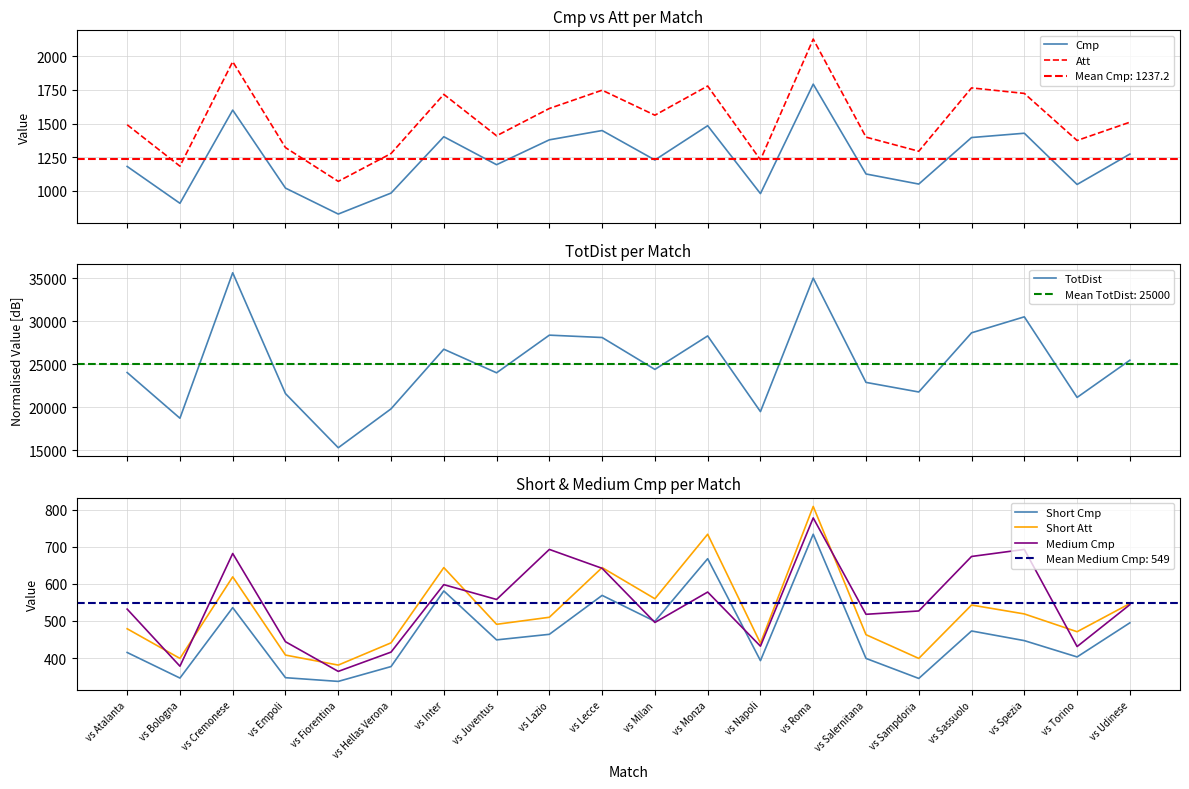

Reading left to right, what are all the values shown in this chart?

Cmp: vs Atalanta=1181	vs Bologna=907	vs Cremonese=1600	vs Empoli=1020	vs Fiorentina=827	vs Hellas Verona=983	vs Inter=1402	vs Juventus=1194	vs Lazio=1379	vs Lecce=1448	vs Milan=1229	vs Monza=1484	vs Napoli=979	vs Roma=1793	vs Salernitana=1125	vs Sampdoria=1050	vs Sassuolo=1396	vs Spezia=1428	vs Torino=1047	vs Udinese=1273
Att: vs Atalanta=1491	vs Bologna=1183	vs Cremonese=1960	vs Empoli=1321	vs Fiorentina=1070	vs Hellas Verona=1277	vs Inter=1717	vs Juventus=1409	vs Lazio=1612	vs Lecce=1748	vs Milan=1562	vs Monza=1779	vs Napoli=1230	vs Roma=2128	vs Salernitana=1399	vs Sampdoria=1294	vs Sassuolo=1765	vs Spezia=1724	vs Torino=1374	vs Udinese=1510
TotDist: vs Atalanta=24037	vs Bologna=18722	vs Cremonese=35642	vs Empoli=21585	vs Fiorentina=15291	vs Hellas Verona=19813	vs Inter=26749	vs Juventus=24006	vs Lazio=28385	vs Lecce=28110	vs Milan=24401	vs Monza=28295	vs Napoli=19491	vs Roma=35016	vs Salernitana=22890	vs Sampdoria=21774	vs Sassuolo=28656	vs Spezia=30515	vs Torino=21142	vs Udinese=25470
Short Cmp: vs Atalanta=415	vs Bologna=346	vs Cremonese=536	vs Empoli=347	vs Fiorentina=337	vs Hellas Verona=377	vs Inter=581	vs Juventus=449	vs Lazio=464	vs Lecce=569	vs Milan=499	vs Monza=668	vs Napoli=393	vs Roma=734	vs Salernitana=399	vs Sampdoria=345	vs Sassuolo=473	vs Spezia=447	vs Torino=403	vs Udinese=495
Short Att: vs Atalanta=479	vs Bologna=399	vs Cremonese=619	vs Empoli=408	vs Fiorentina=381	vs Hellas Verona=441	vs Inter=644	vs Juventus=491	vs Lazio=510	vs Lecce=644	vs Milan=560	vs Monza=734	vs Napoli=440	vs Roma=809	vs Salernitana=463	vs Sampdoria=399	vs Sassuolo=543	vs Spezia=519	vs Torino=471	vs Udinese=547
Medium Cmp: vs Atalanta=532	vs Bologna=378	vs Cremonese=682	vs Empoli=444	vs Fiorentina=364	vs Hellas Verona=416	vs Inter=598	vs Juventus=558	vs Lazio=693	vs Lecce=642	vs Milan=496	vs Monza=578	vs Napoli=432	vs Roma=778	vs Salernitana=518	vs Sampdoria=527	vs Sassuolo=674	vs Spezia=693	vs Torino=431	vs Udinese=544